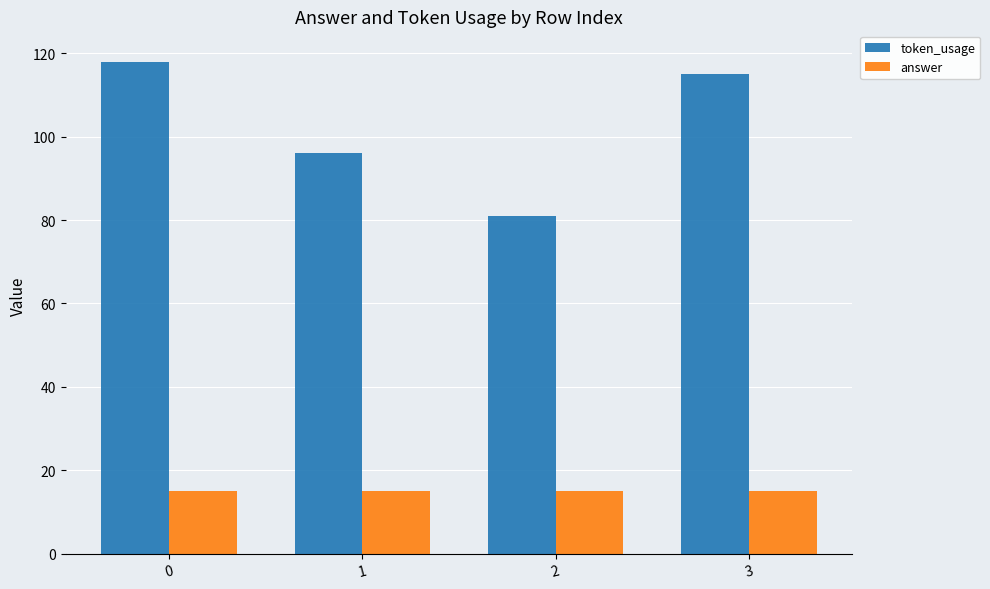

Reading left to right, what are all the values shown in this chart?

token_usage: 118	96	81	115
answer: 15	15	15	15